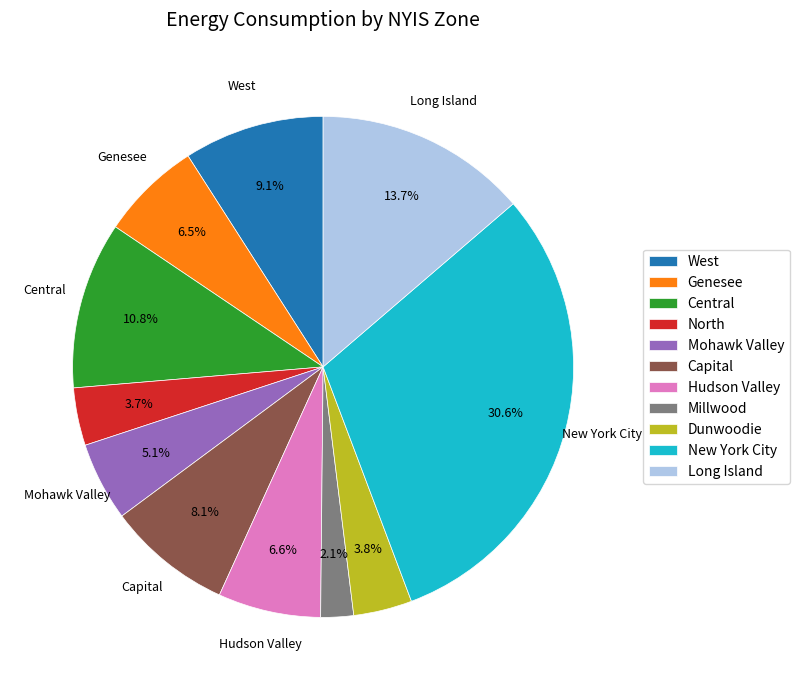

Between West and Mohawk Valley, which is larger?

West